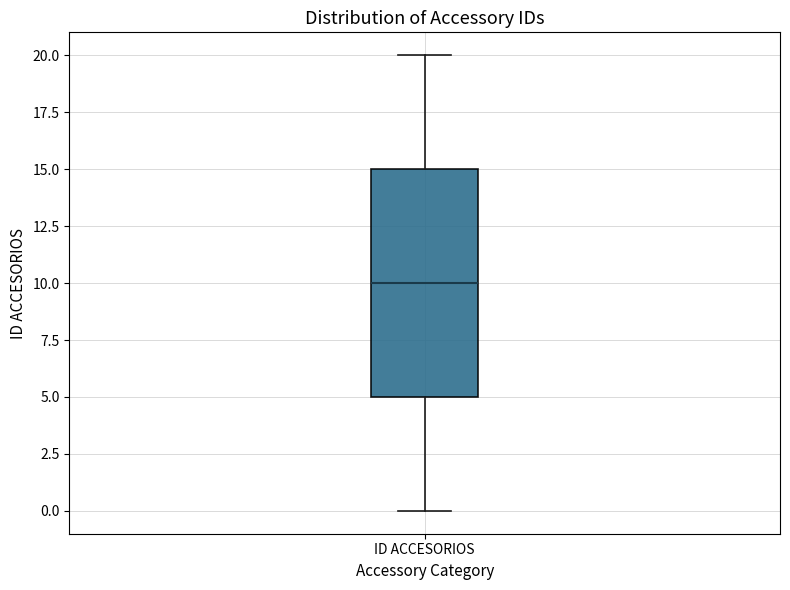

Where is the upper edge of the box for ID ACCESORIOS on the y-axis? The values are not printed on the chart, so give them approximately, as read against the axis.

15